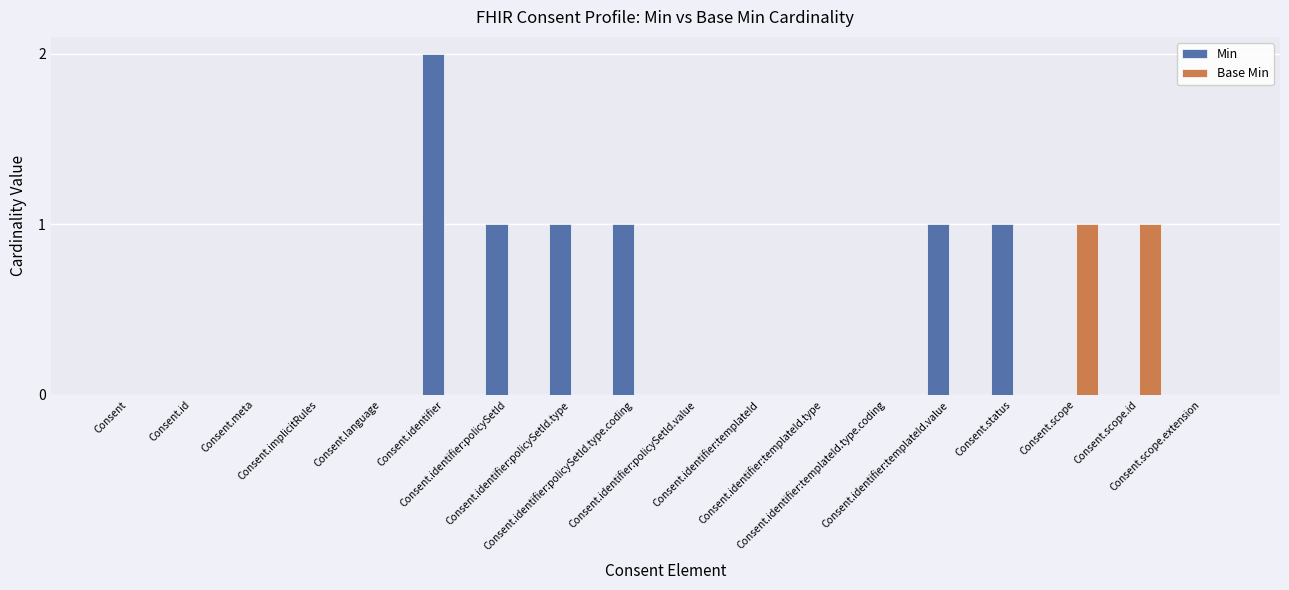

Which series has the largest total across all categories?

Min